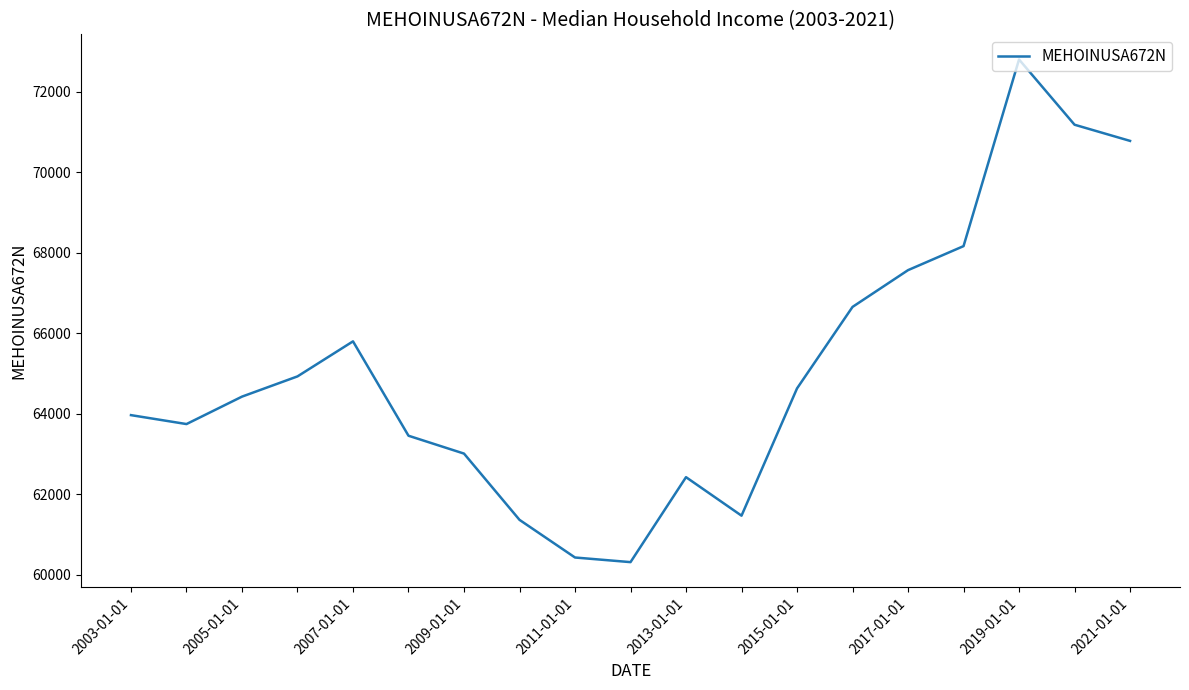

What is the sum of all values?

1237139